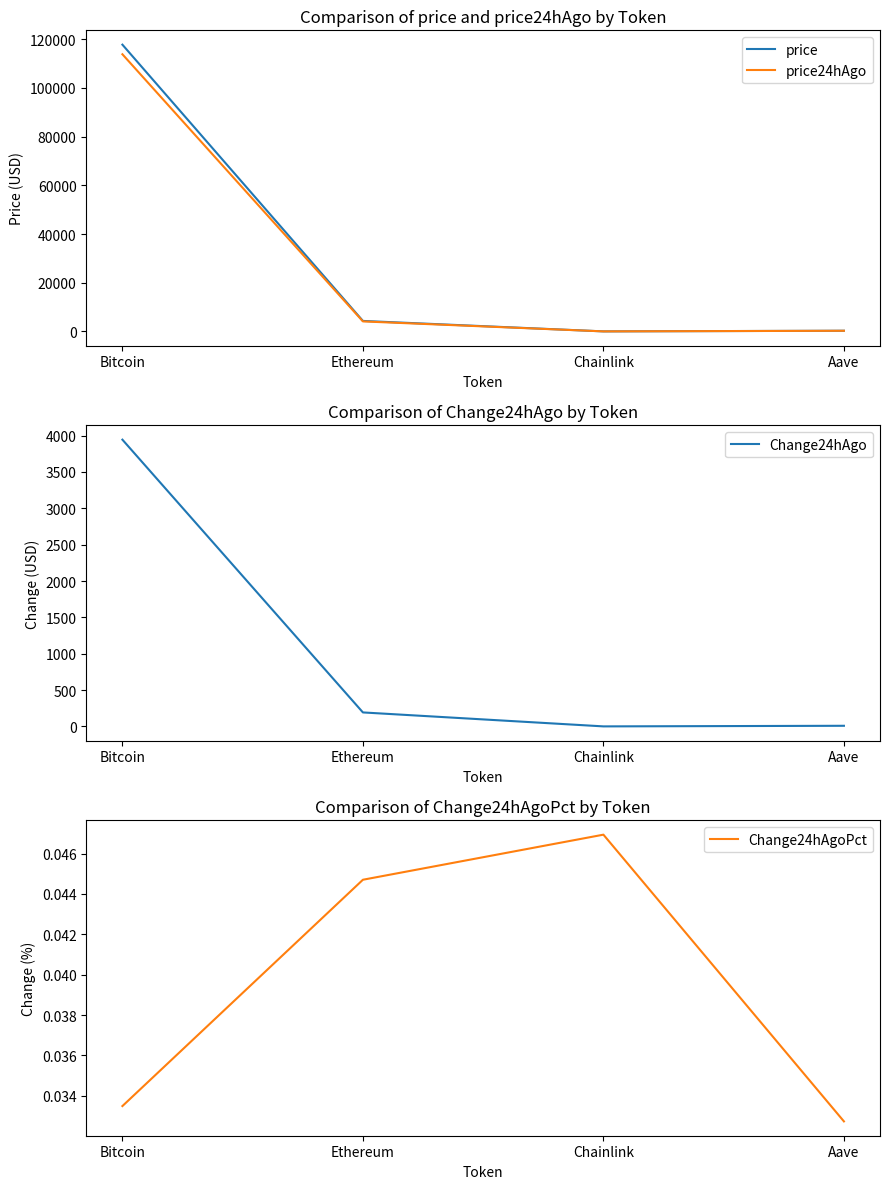

Which category has the highest value across all series?

Bitcoin